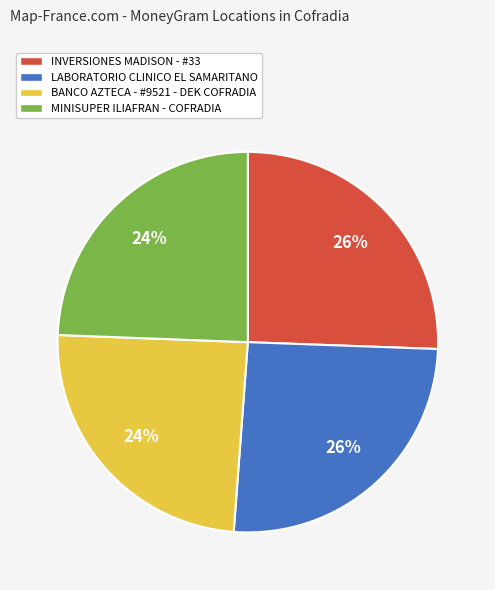

To the nearest percent, what is the average slice percentage?

25%